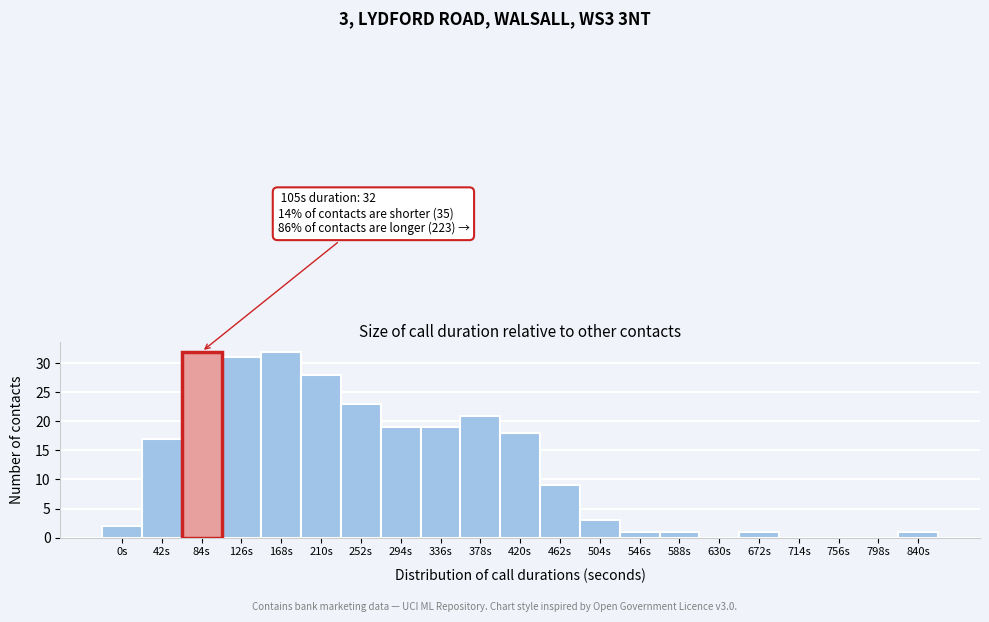

Reading left to right, extract all data points from this chart.

0s=2	42s=17	84s=32	126s=31	168s=32	210s=28	252s=23	294s=19	336s=19	378s=21	420s=18	462s=9	504s=3	546s=1	588s=1	630s=0	672s=1	714s=0	756s=0	798s=0	840s=1